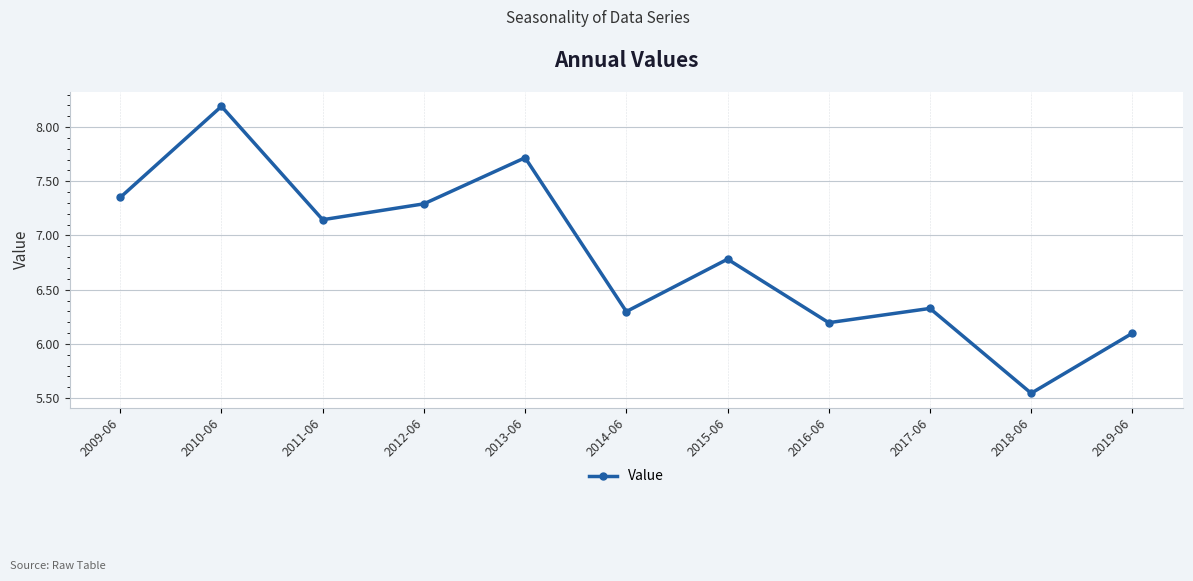

Rank the categories by value from lowest to highest.

2018-06, 2019-06, 2016-06, 2014-06, 2017-06, 2015-06, 2011-06, 2012-06, 2009-06, 2013-06, 2010-06